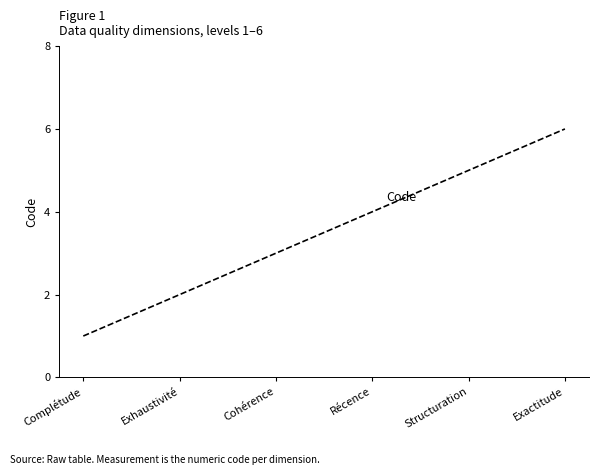

What is the difference between the second highest and second lowest values?

3